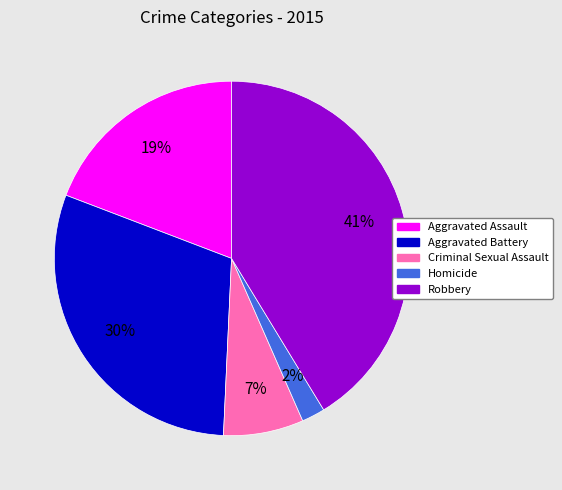

Combined, do Aggravated Battery and Criminal Sexual Assault account for over 50%?

No